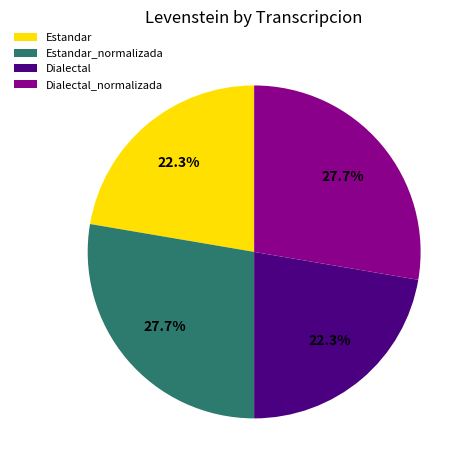

Combined, what portion of the pie is Dialectal_normalizada and Estandar?

50.0%